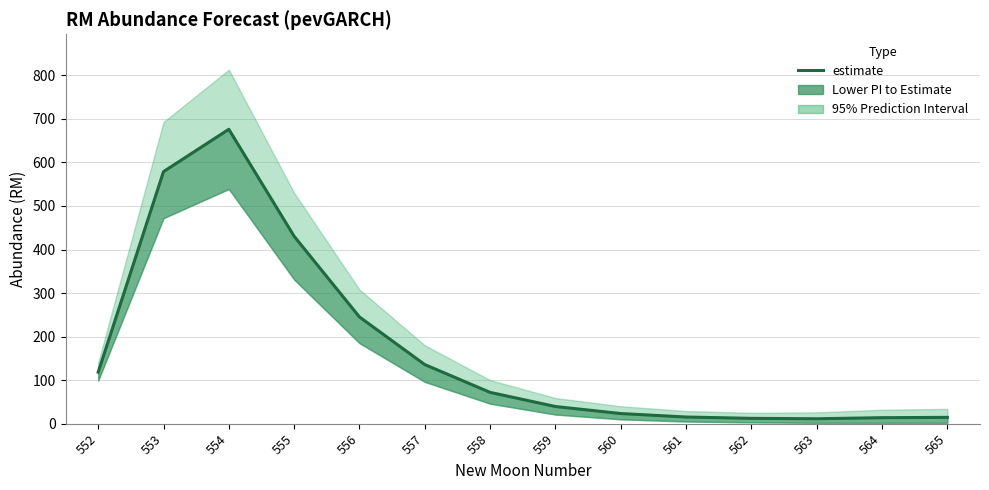

List the labels in order of value, smallest first.

563, 562, 564, 565, 561, 560, 559, 558, 552, 557, 556, 555, 553, 554